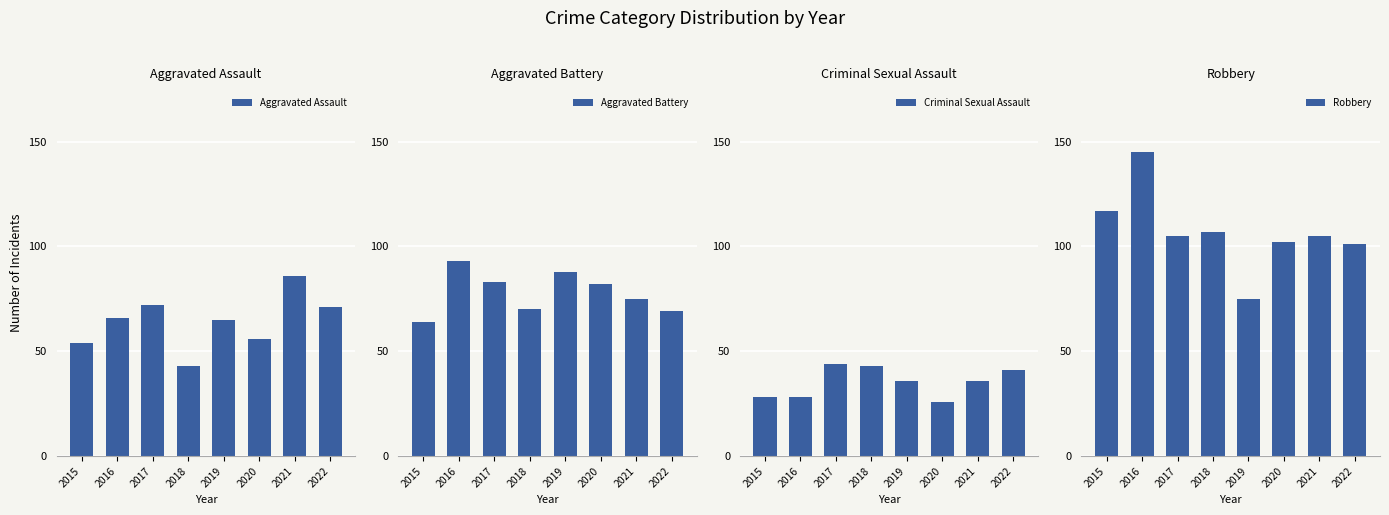

The Aggravated Battery series shows 70 at 2018. True or false?

True